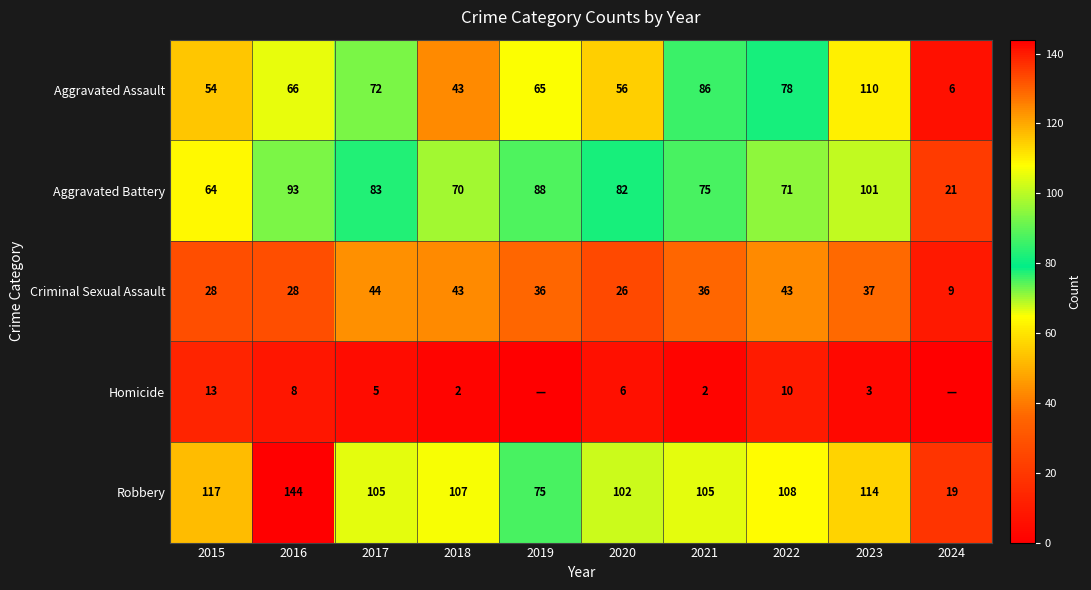

What is the average value of the Aggravated Battery series?

75